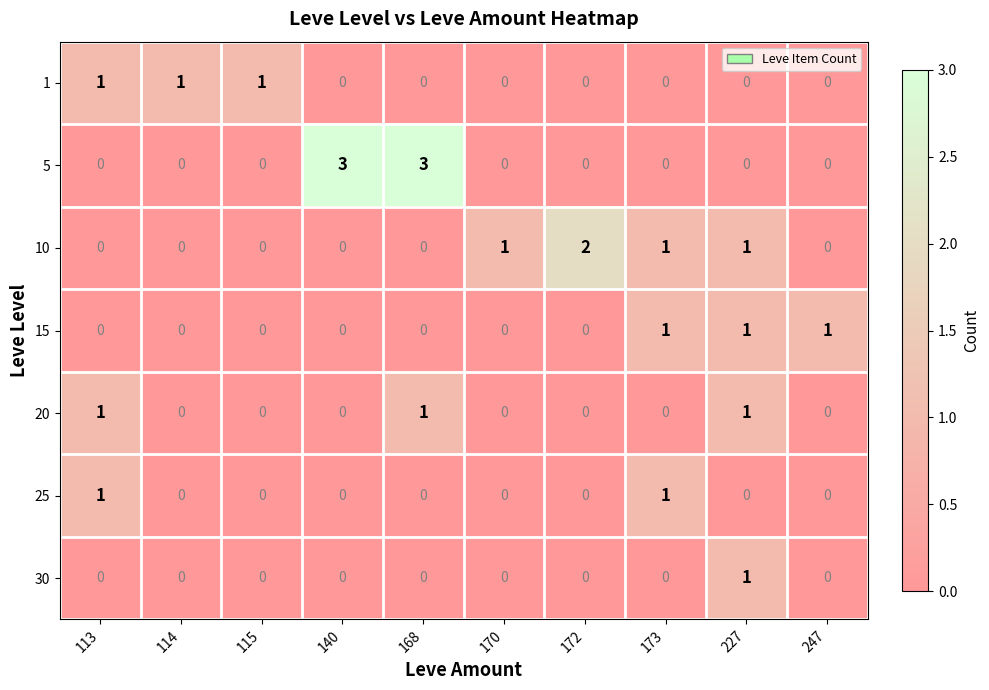

Count the number of data series in this chart.

7